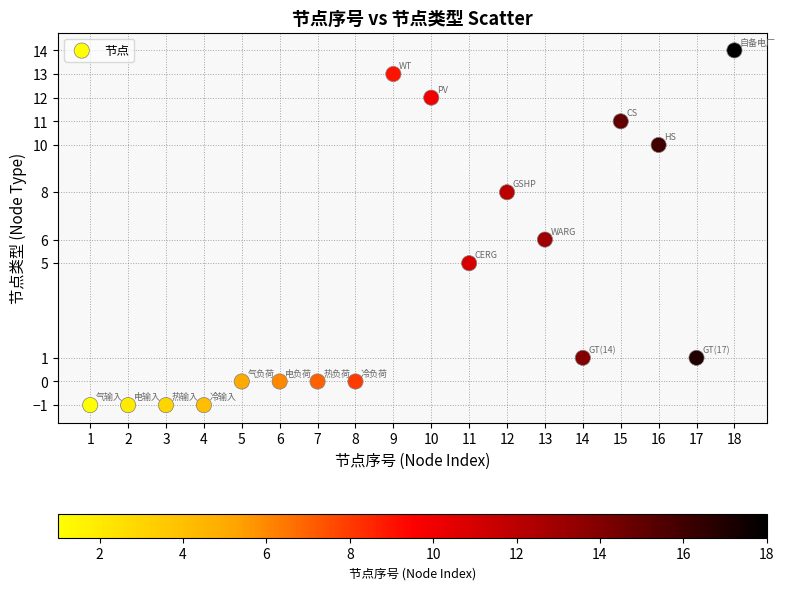

What is the range of X values (max minus min)?

17